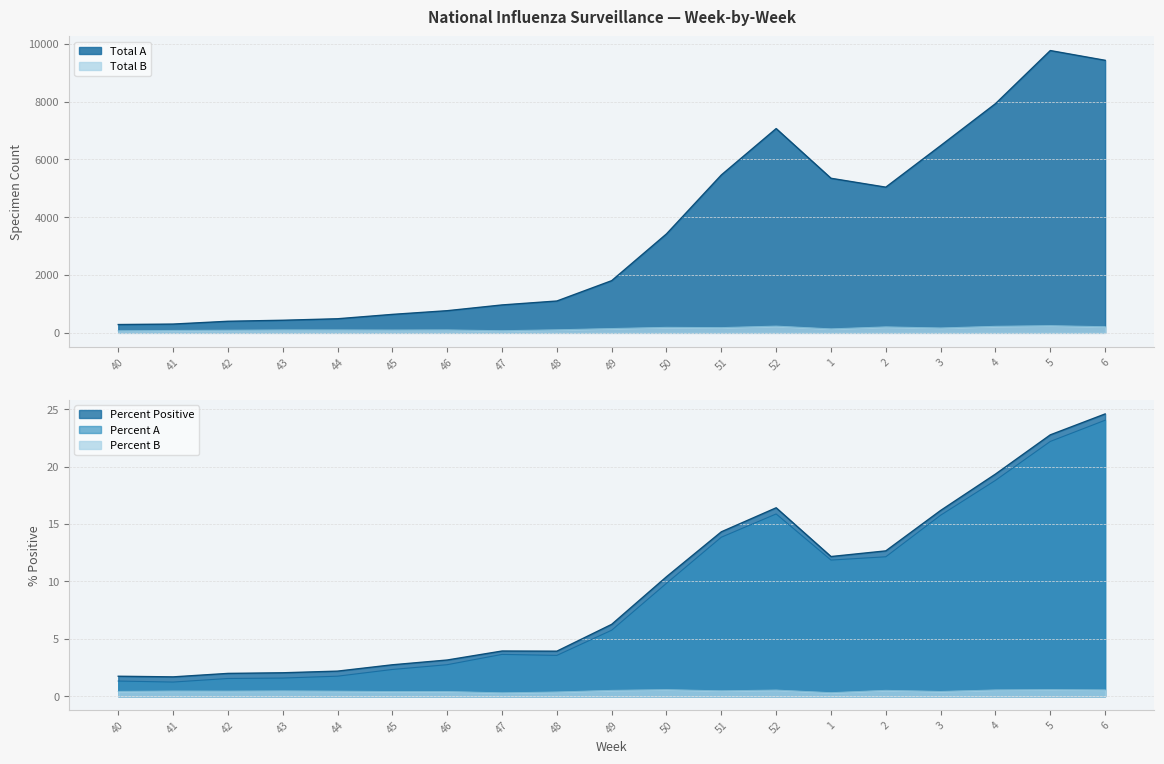

True or false: Percent B and Total A cross at least once.

False